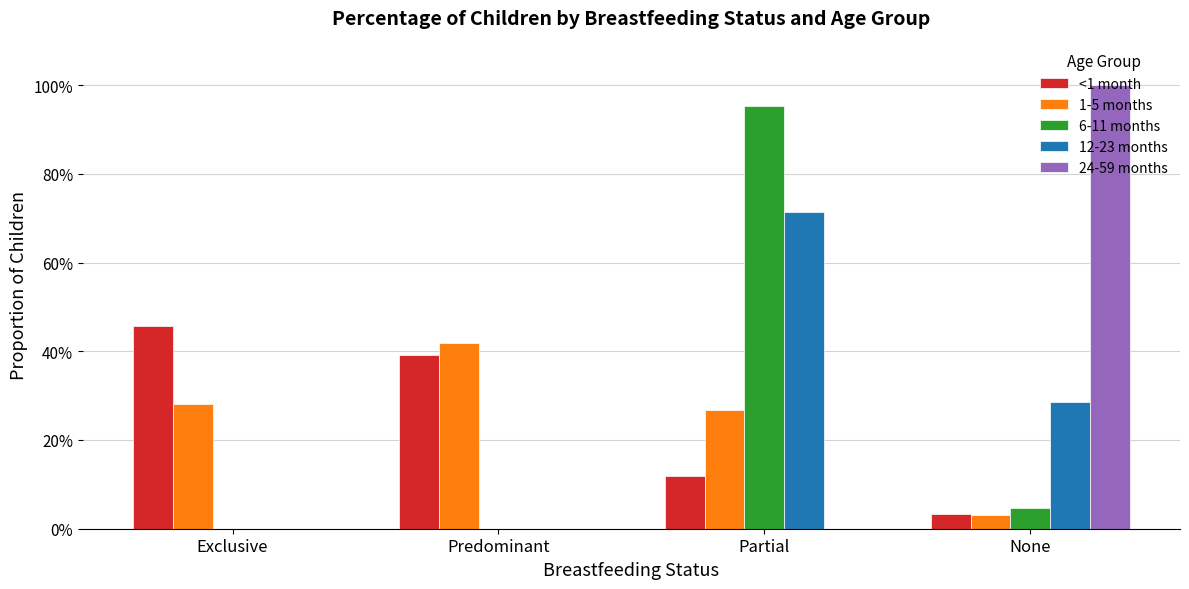

Are the bars horizontal?

No